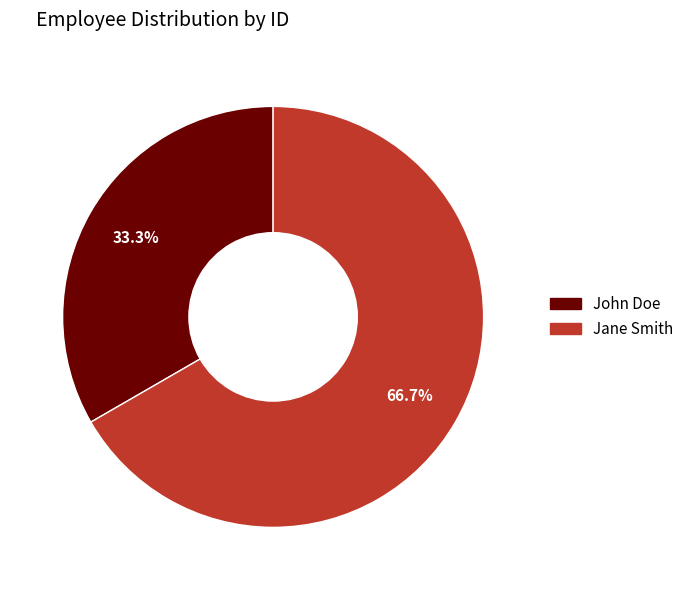

Is it true that John Doe is 33% of the pie?

True